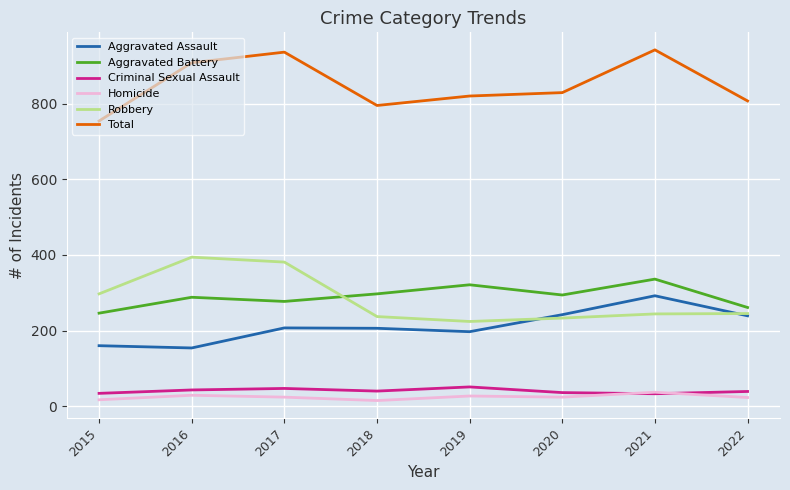

Is the value of Aggravated Battery at 2017 greater than the value of Criminal Sexual Assault at 2022?

Yes